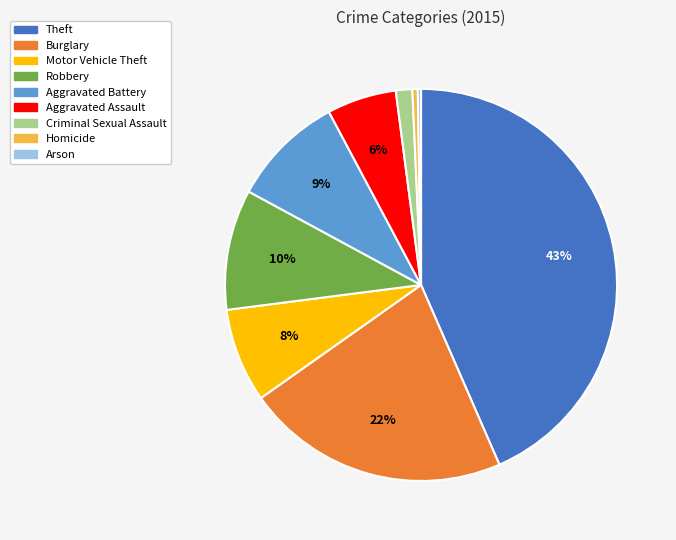

Is Aggravated Assault the majority of the pie?

No